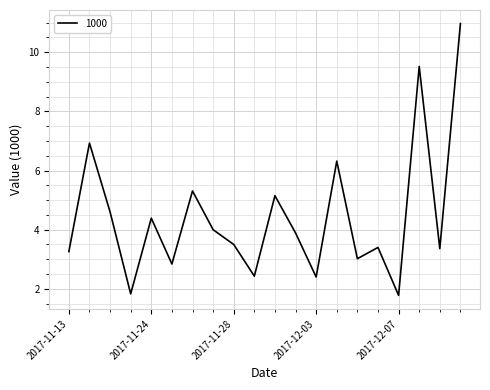

Reading left to right, extract all data points from this chart.

3.3	6.9	4.6	1.8	4.4	2.8	5.3	4.0	3.5	2.4	5.2	3.9	2.4	6.3	3.0	3.4	1.8	9.5	3.4	11.0